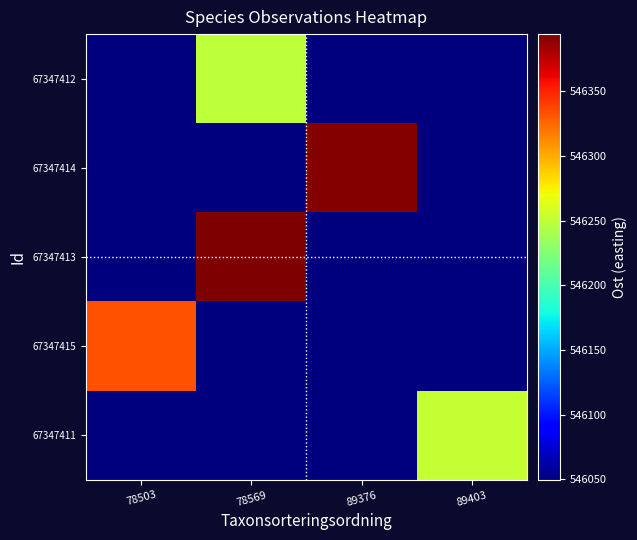

Reading right to left, what are all the values shown in this chart?

row_0: 546049.6	546049.6	546249.6	546049.6
row_1: 546049.6	546391.8	546049.6	546049.6
row_2: 546049.6	546049.6	546394.0	546049.6
row_3: 546049.6	546049.6	546049.6	546333.1
row_4: 546252.2	546049.6	546049.6	546049.6